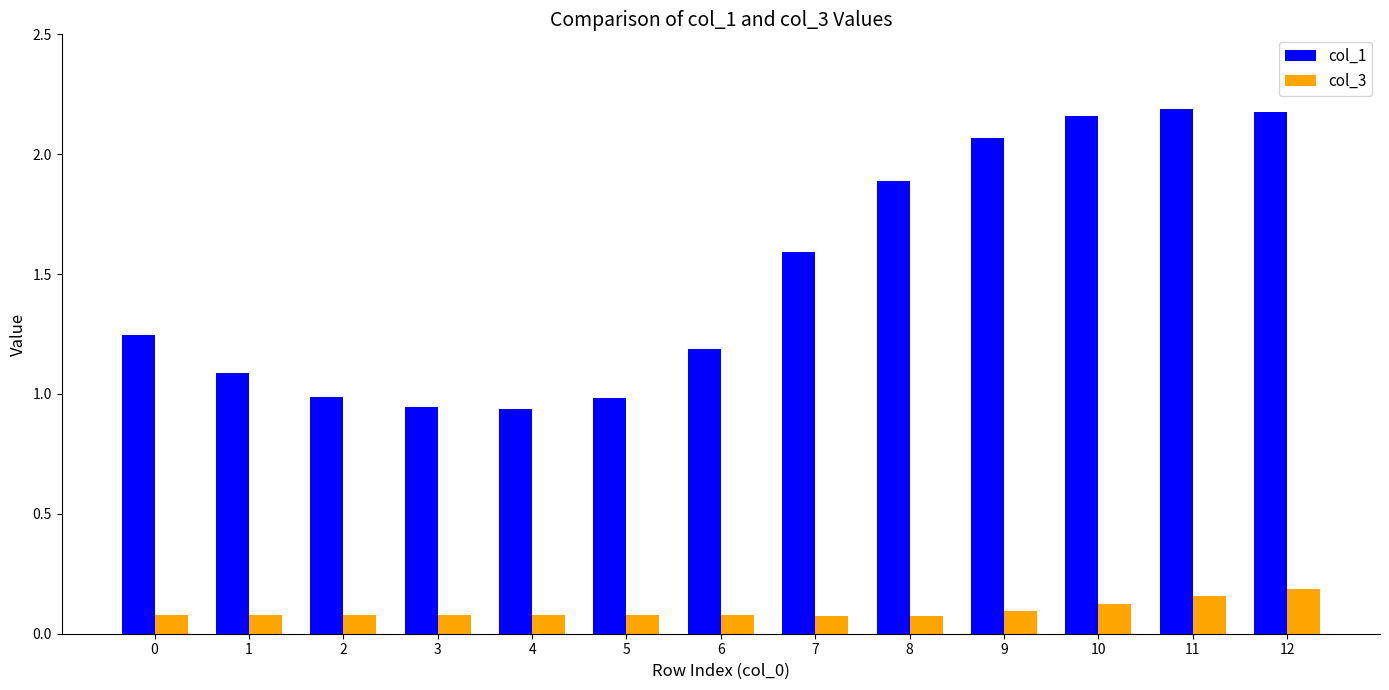

Count the number of categories in the chart.

13